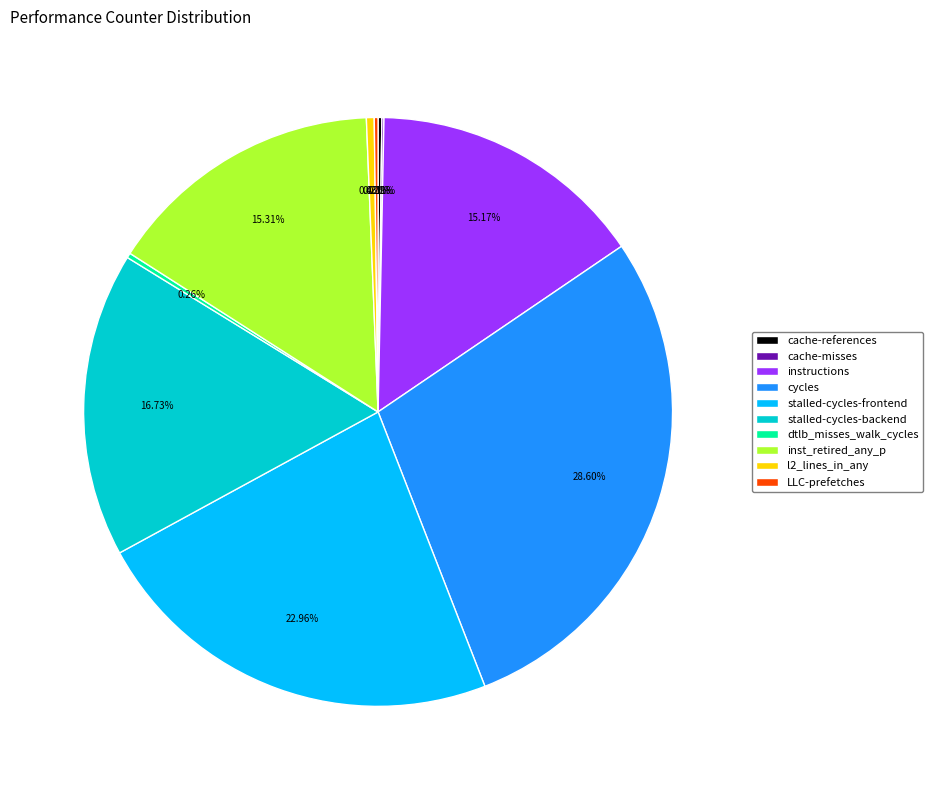

What is the largest slice in the pie chart?

cycles